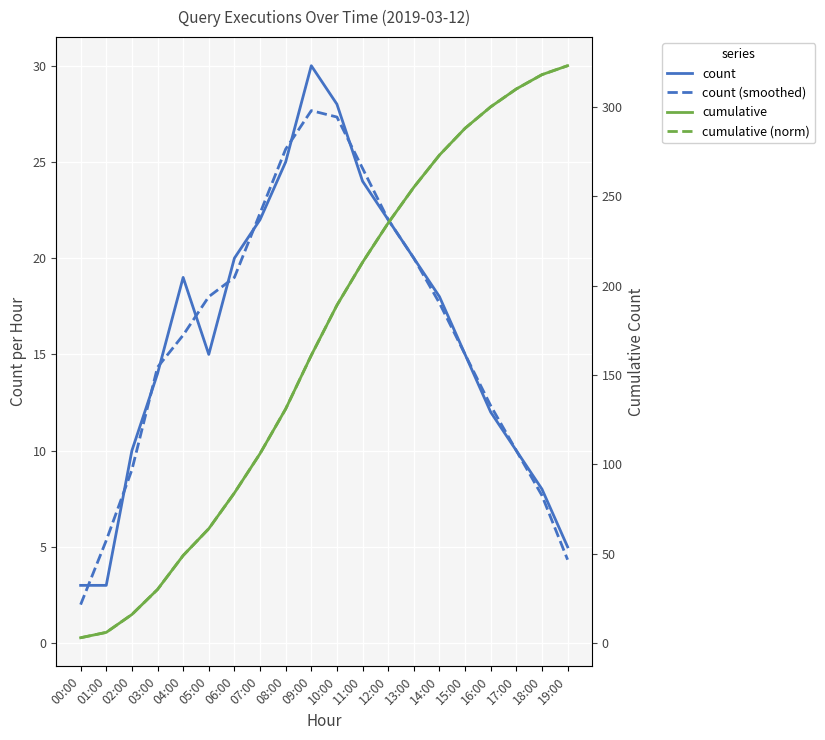

Which has a higher value, 11:00 or 05:00?

11:00